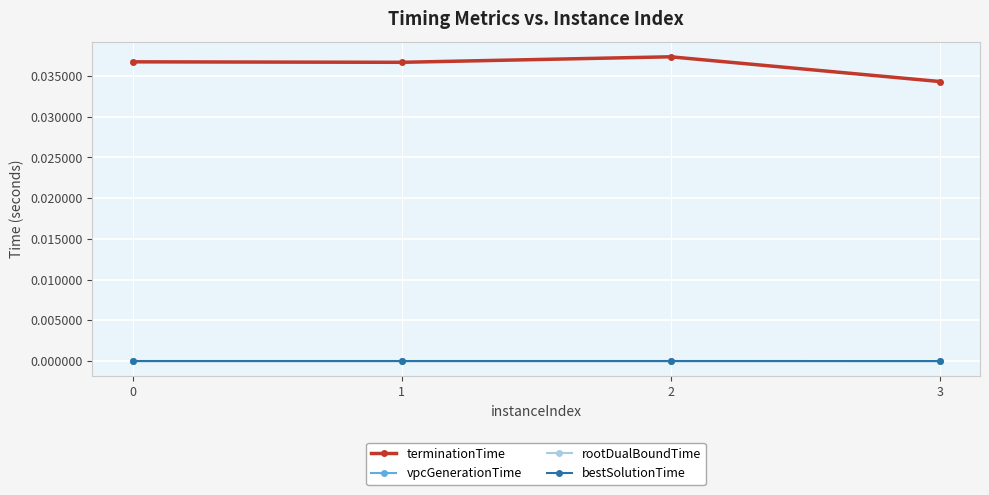

Is this an area chart (filled region under the line)?

No